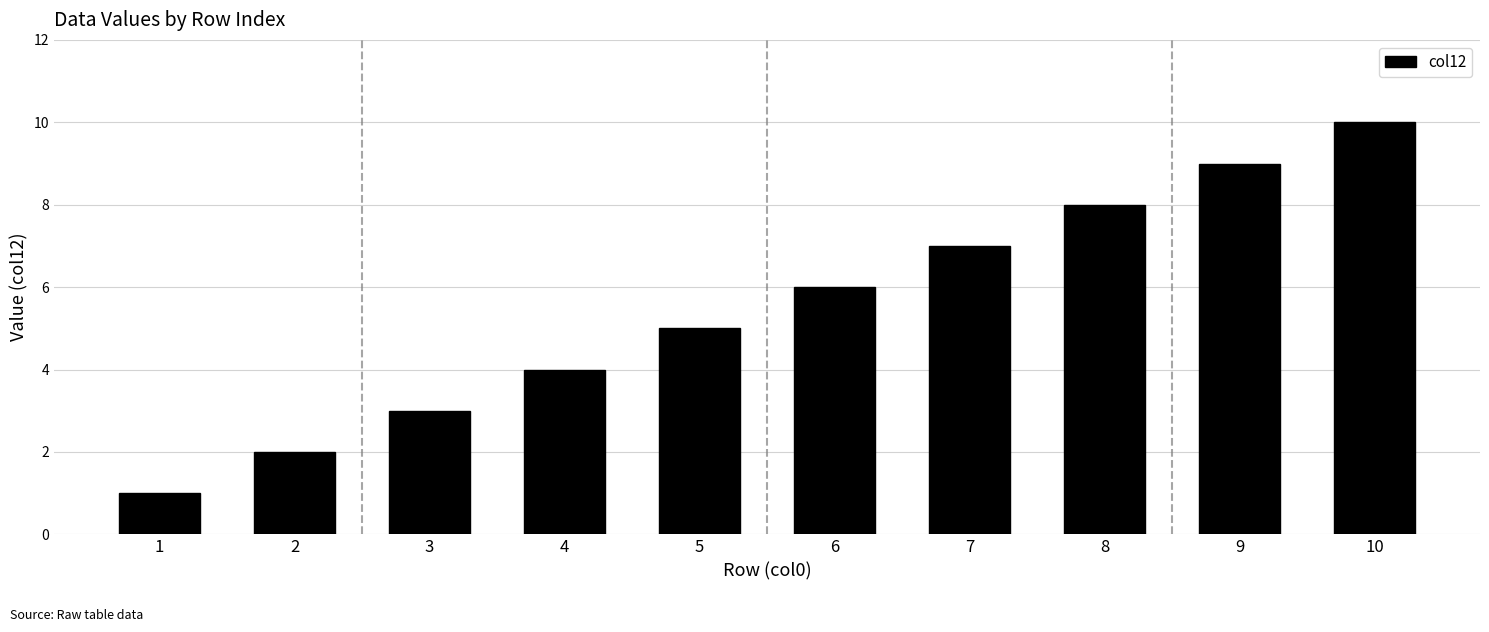

Reading left to right, extract all data points from this chart.

1=1	2=2	3=3	4=4	5=5	6=6	7=7	8=8	9=9	10=10